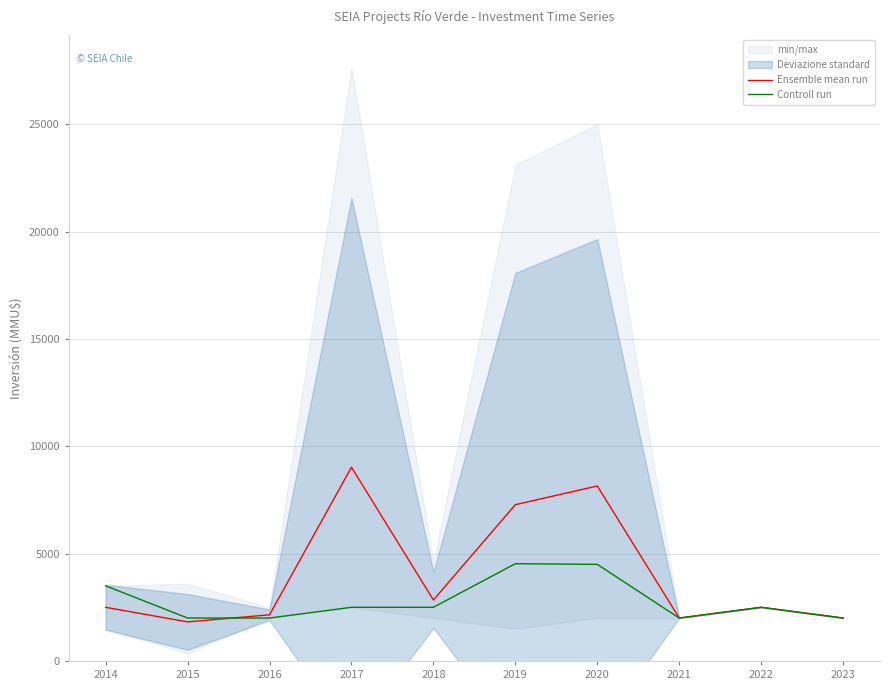

True or false: Ensemble mean run has more than 1 interior local peaks.

True